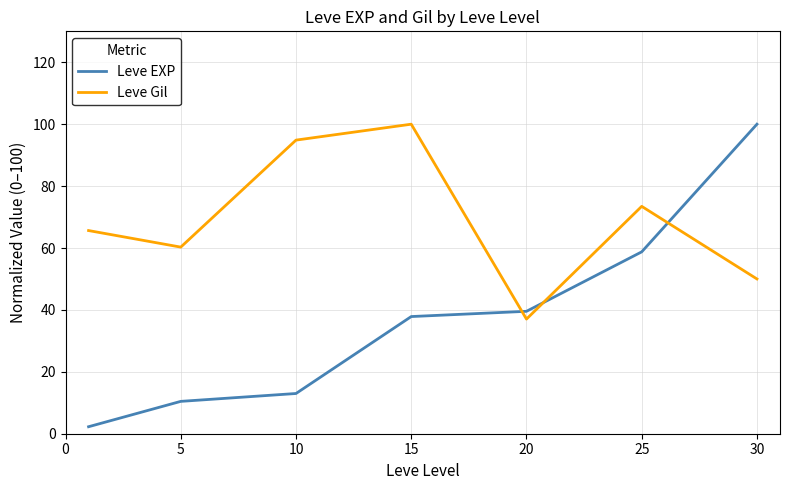

What is the average value of the Leve Gil series?

68.8